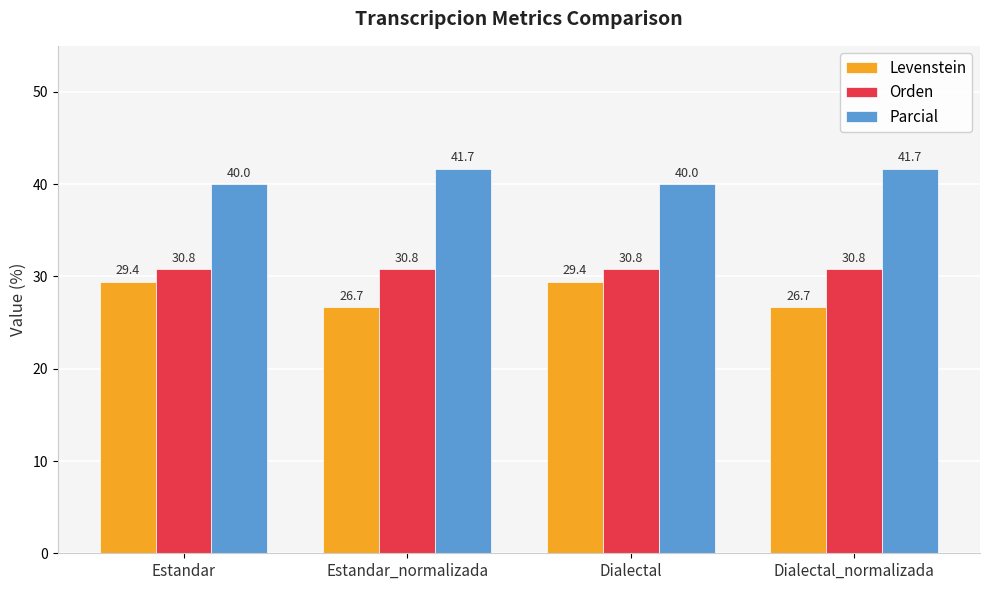

What are all the series names shown in the legend?

Levenstein, Orden, Parcial